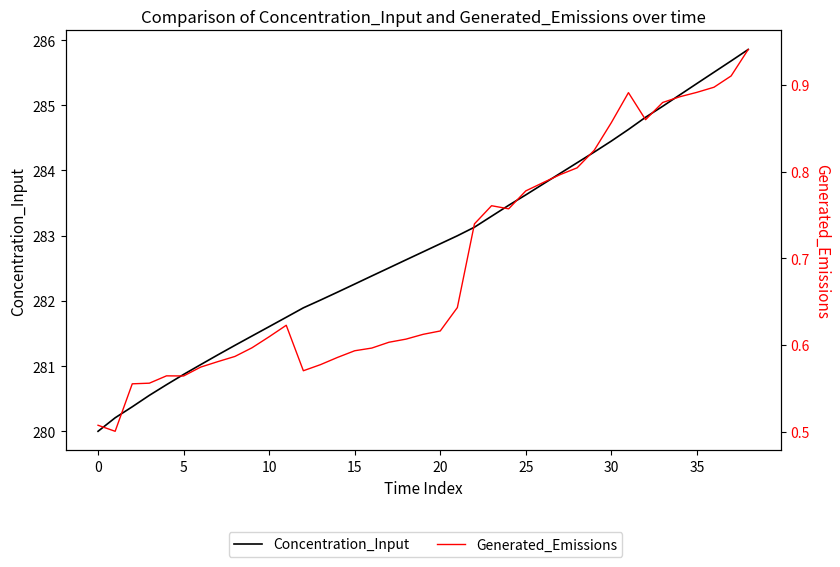

Count the number of data series in this chart.

2